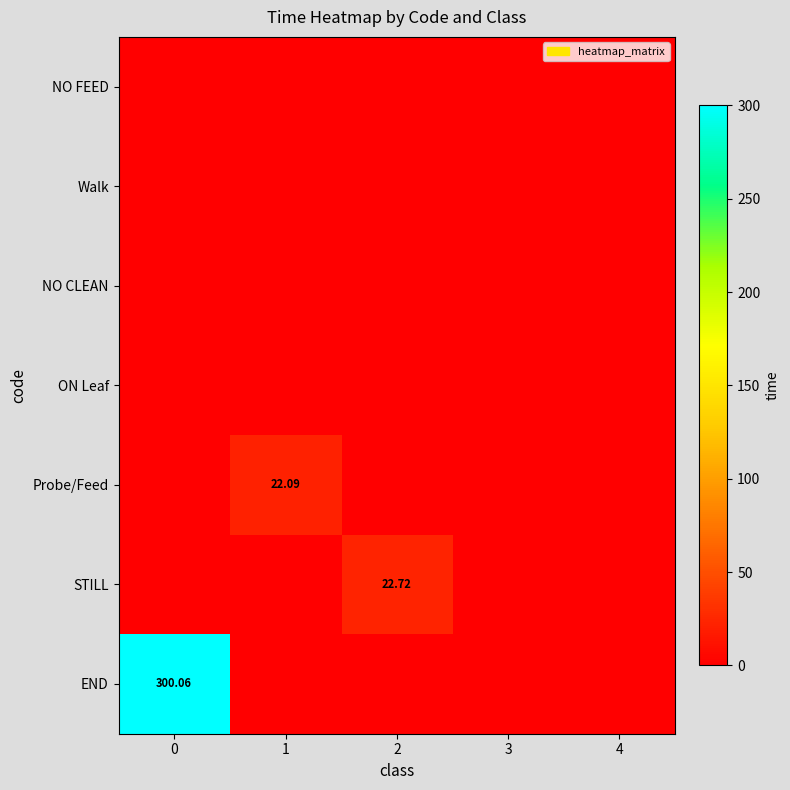

The NO FEED series shows 0.0 at 2. True or false?

True